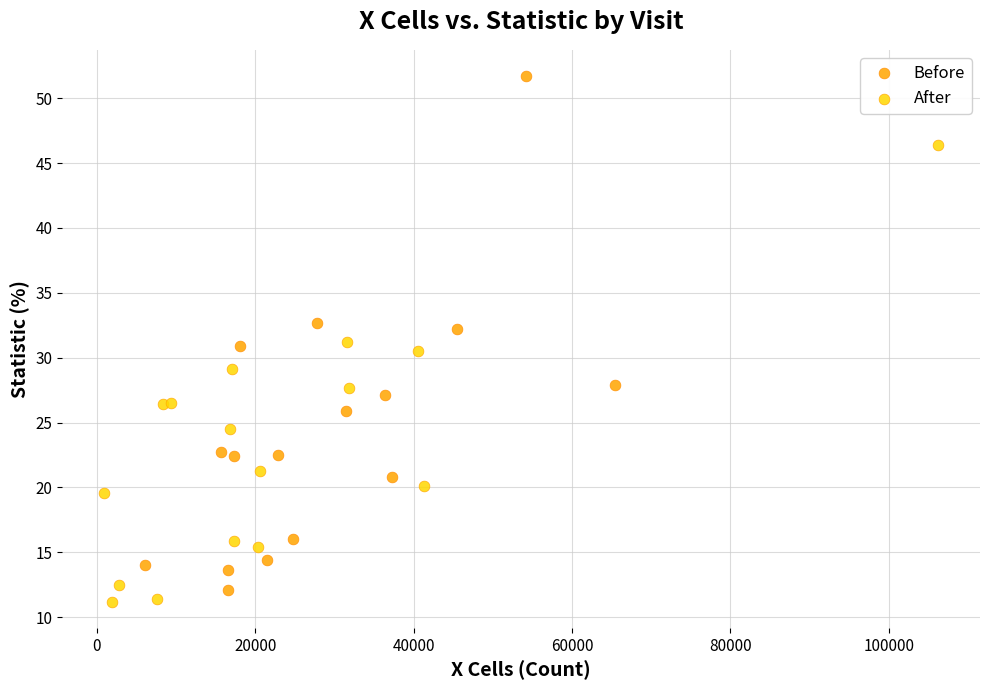

Which series reaches the maximum Y coordinate?

Before